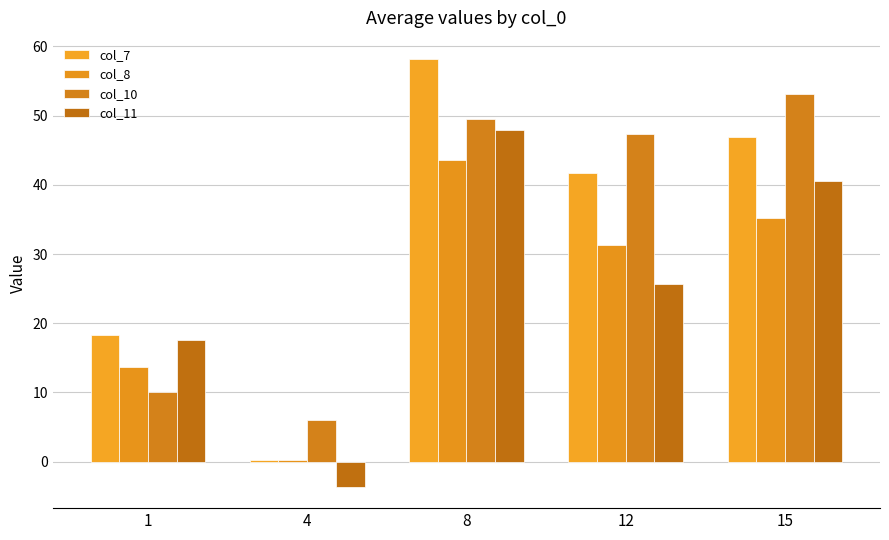

Where is col_8 nearest to the value 21?

1